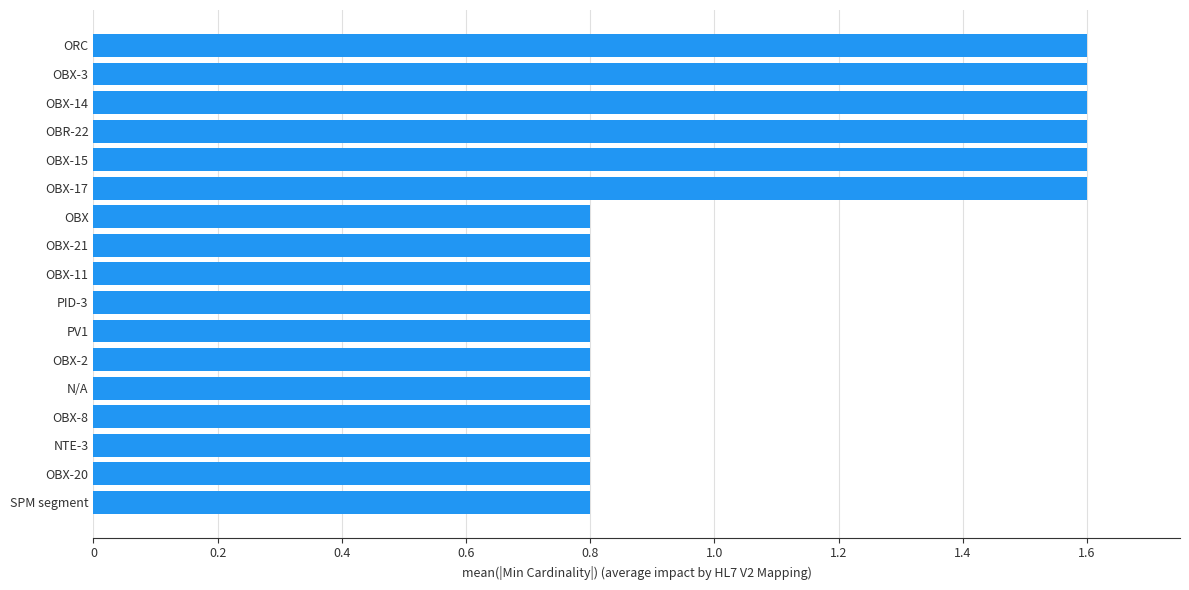

What is the change in value from OBX-3 to SPM segment?

-0.8